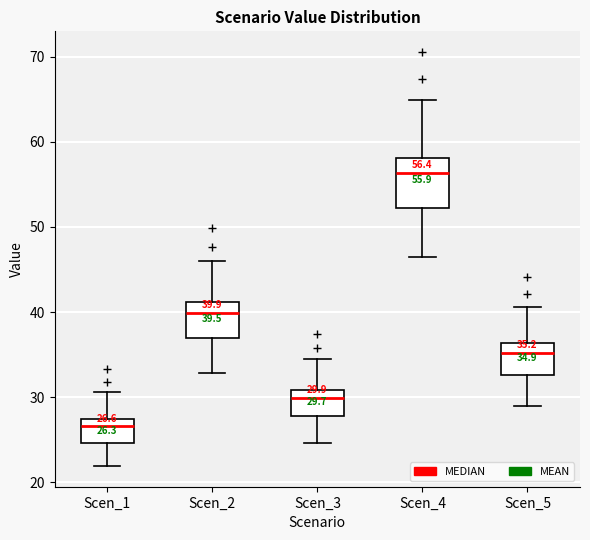

Which box's median line is the highest?

Scen_4